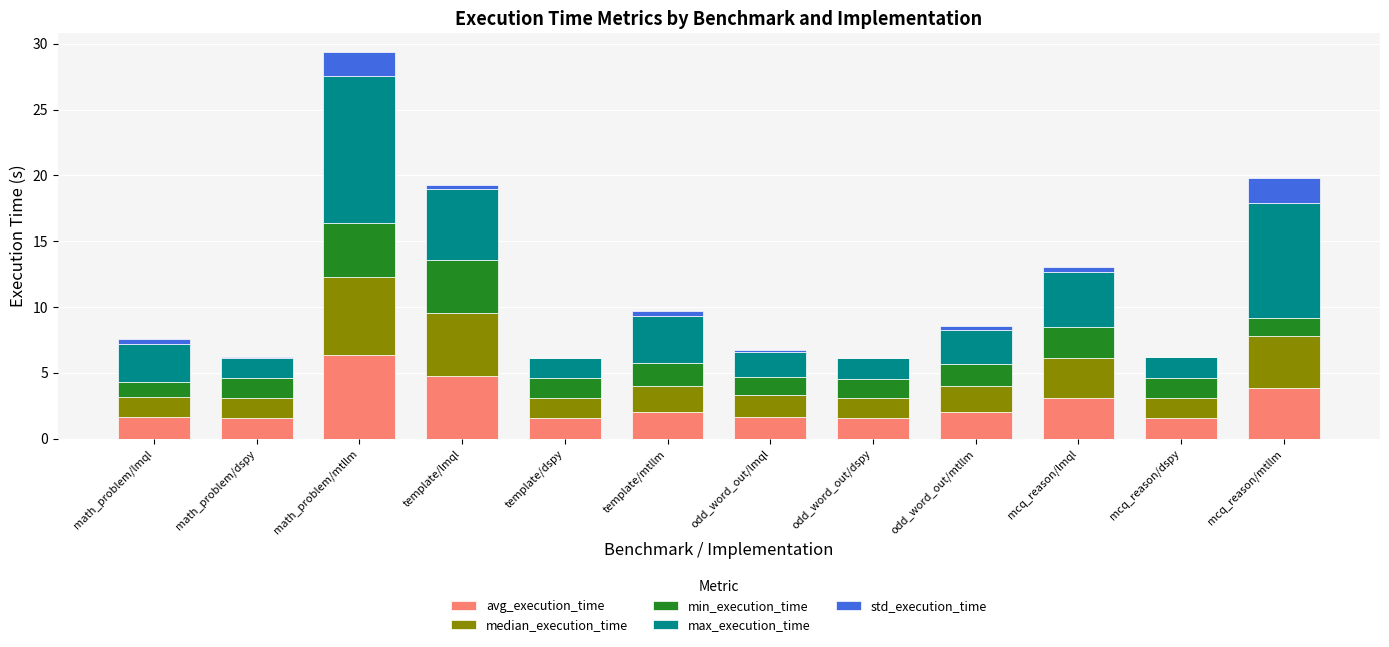

At which category is the sum across all series the highest?

math_problem/mtllm